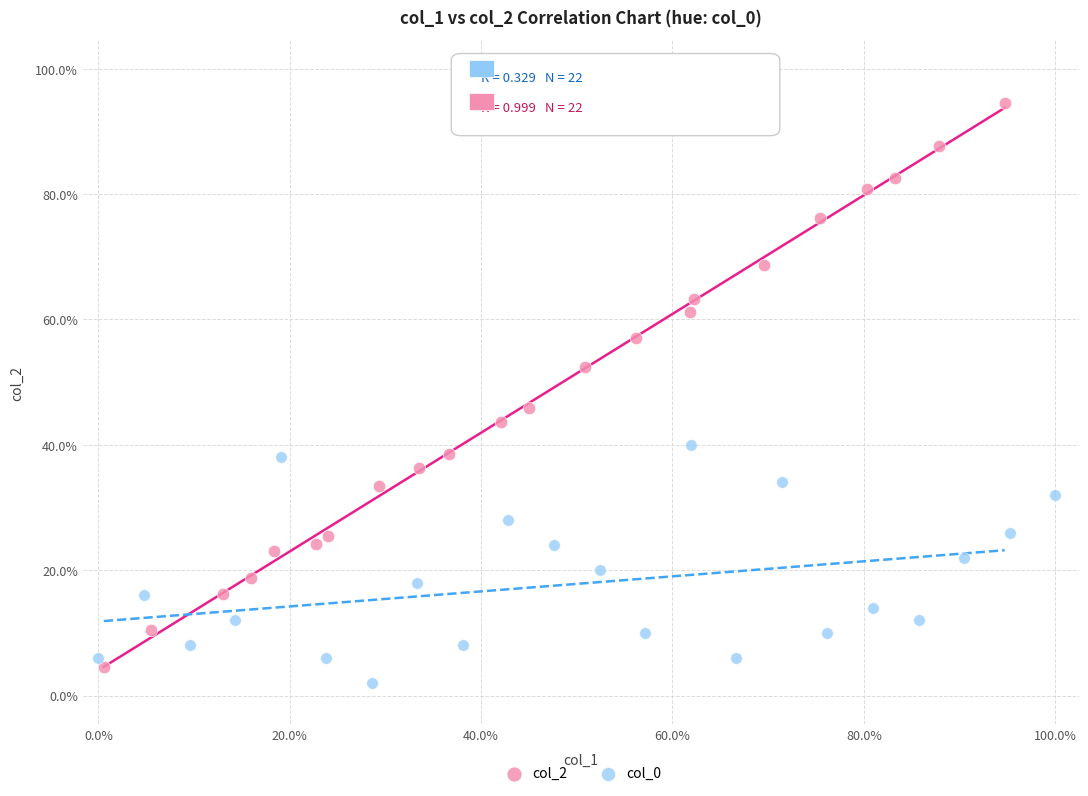

Which series reaches the minimum Y coordinate?

col_0